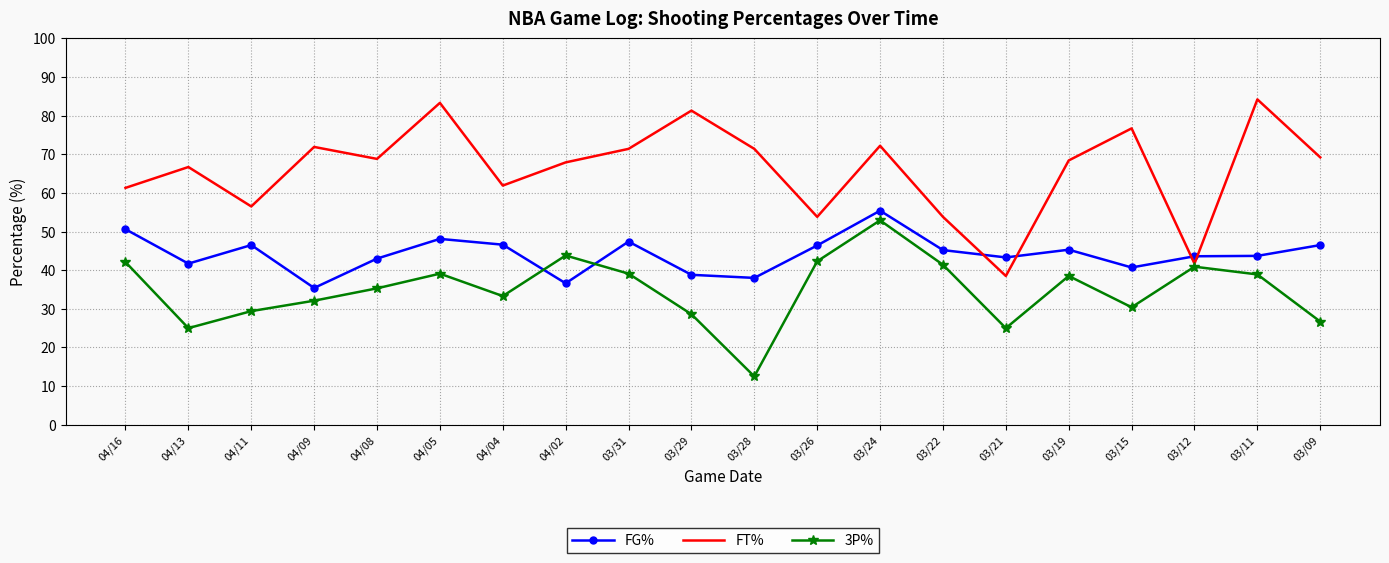

At 03/15, list the series in order from smallest to largest.

3P%, FG%, FT%